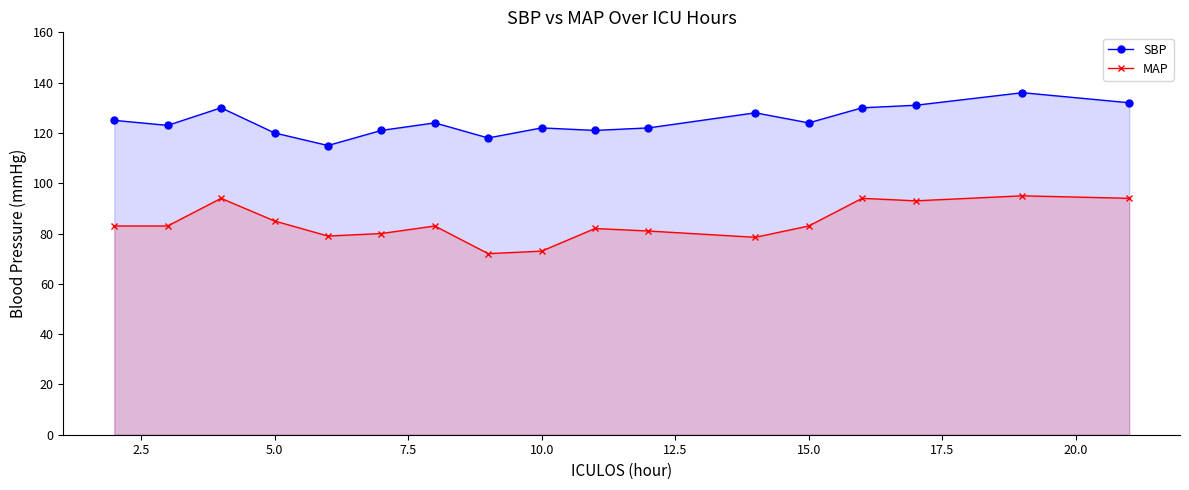

What is the value of the MAP point at the 13th from the left?

83.0